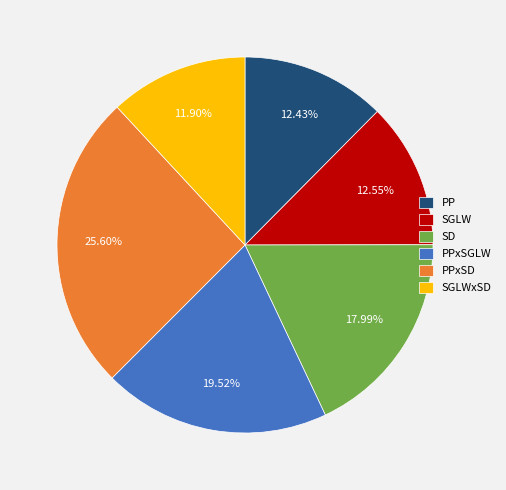

To the nearest percent, what percentage of the pie is SGLW?

13%